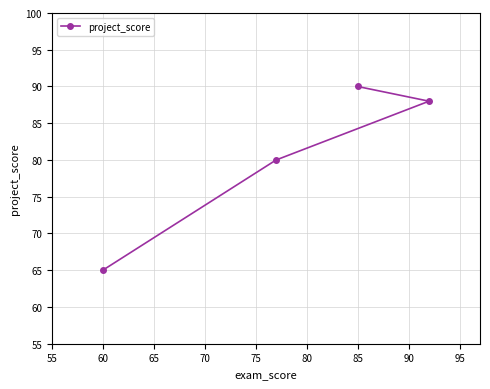

Is it true that the value at 85 is 141?

False